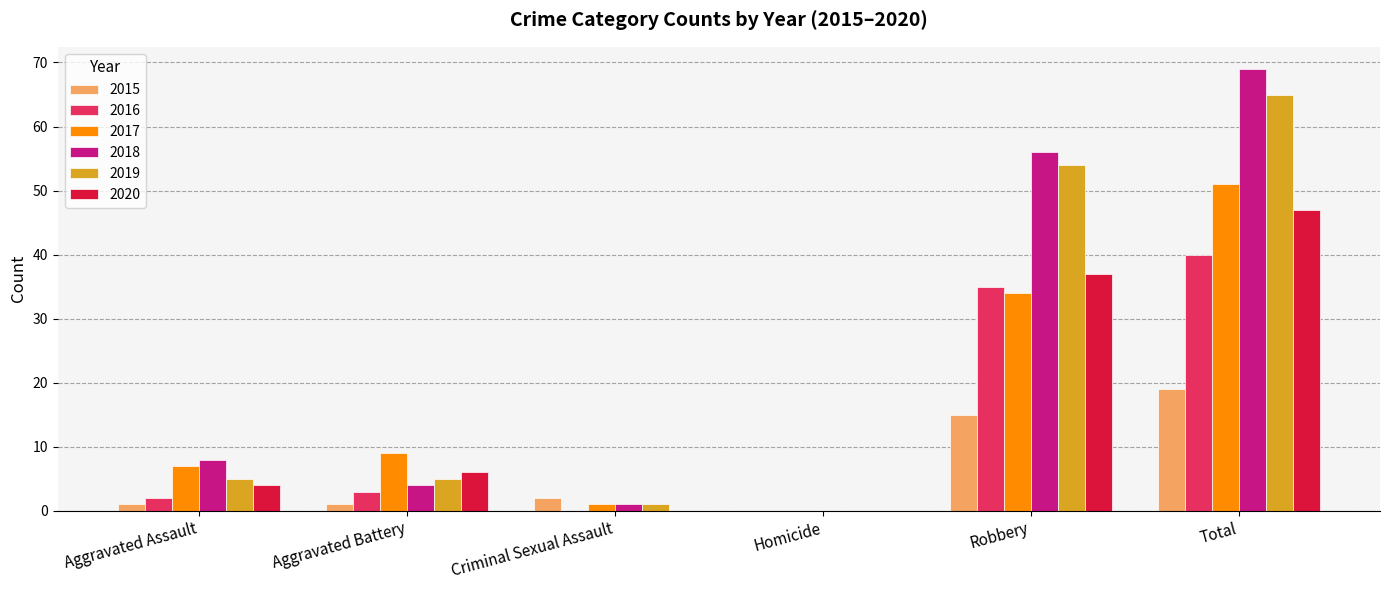

What is the total value across all series at Total?

291